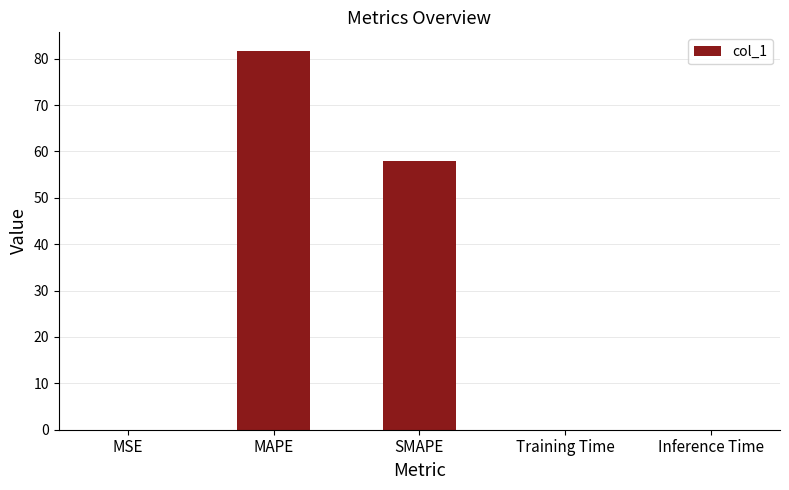

Which category has the highest value across all series?

MAPE